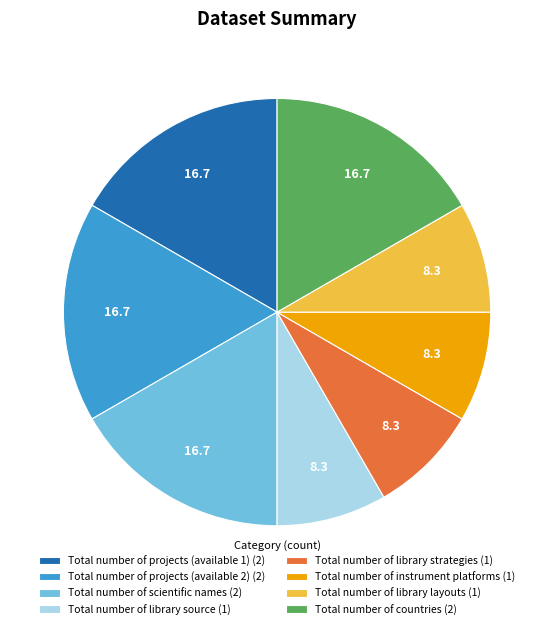

Approximately how many times larger is the value at Total number of scientific names (2) compared to Total number of projects (available 1) (2)?

1.0